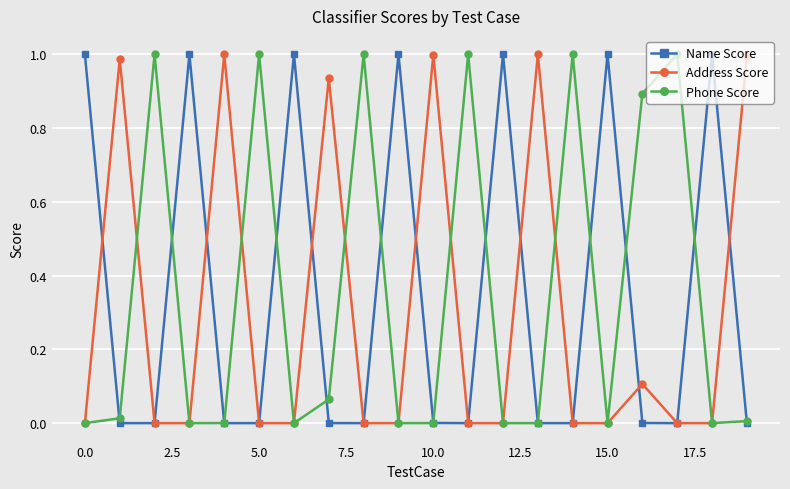

How many interior local peaks does the Name Score series have?

6